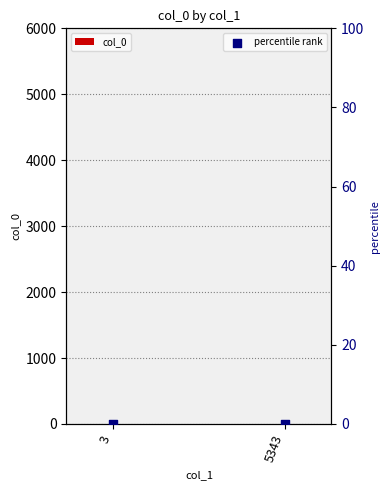

What are all the series names shown in the legend?

col_0, percentile rank